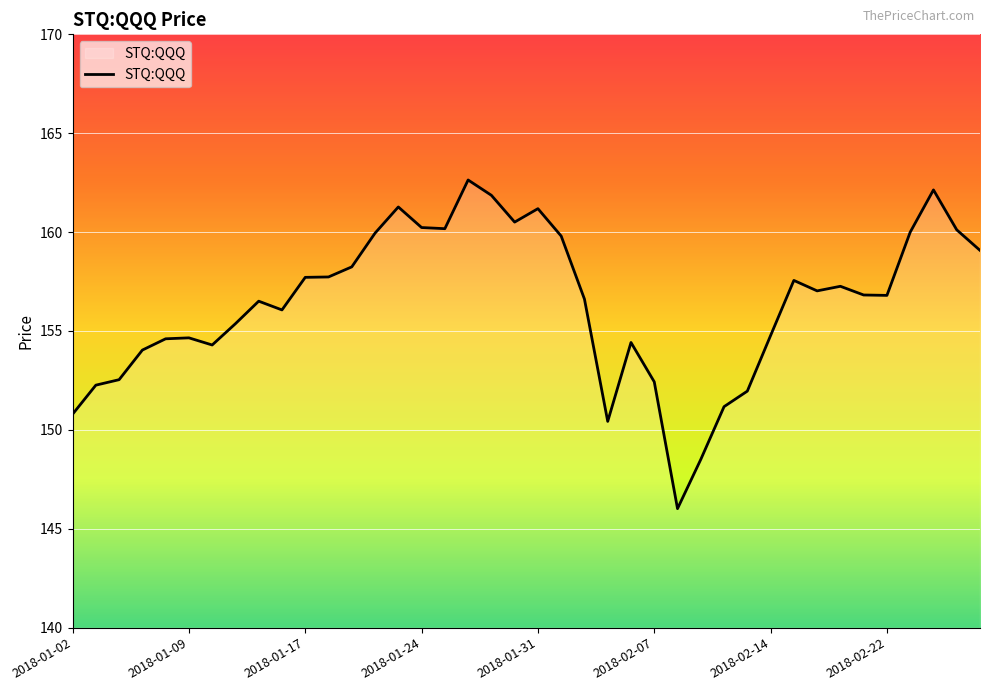

What is the greatest value displayed?

162.6